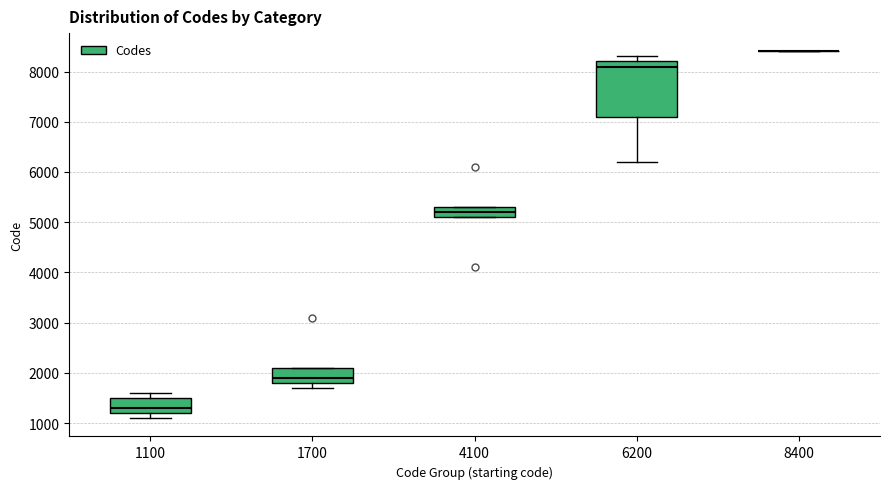

Which box is the tallest, from its lower edge to its upper edge?

6200